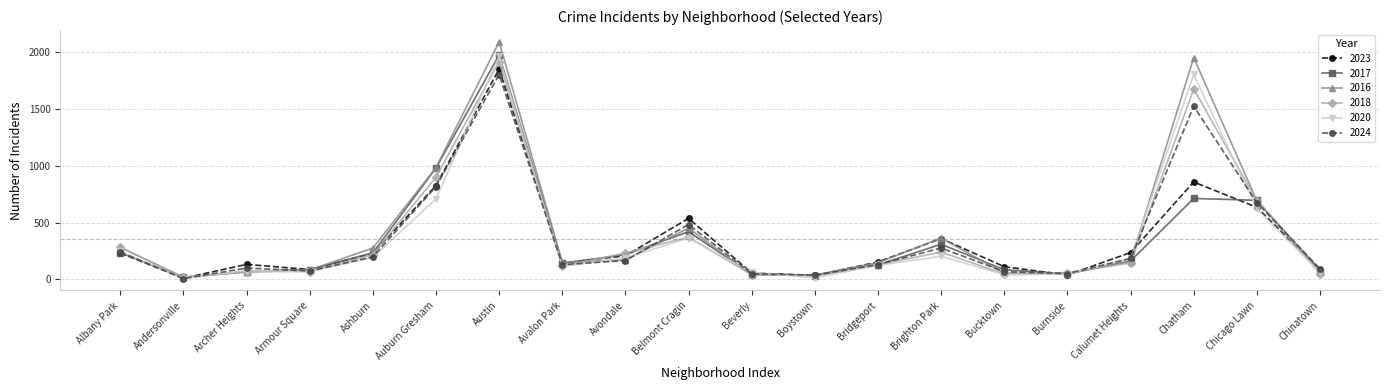

What is the difference between the highest and lowest values at Armour Square?

18